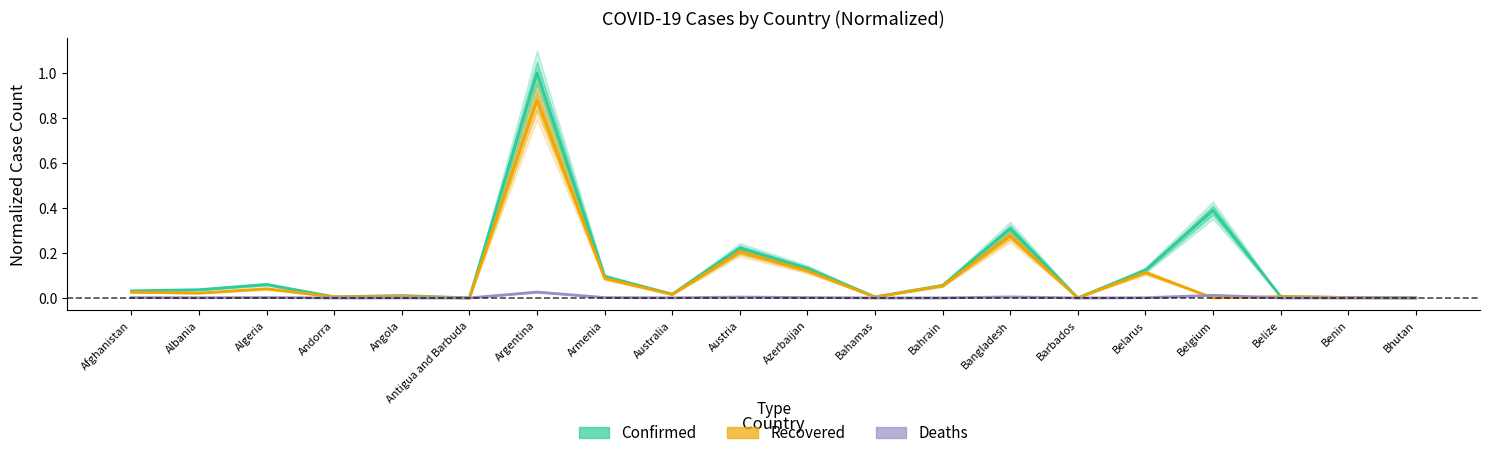

What is the spread (max minus min) of values at Argentina?

1.0